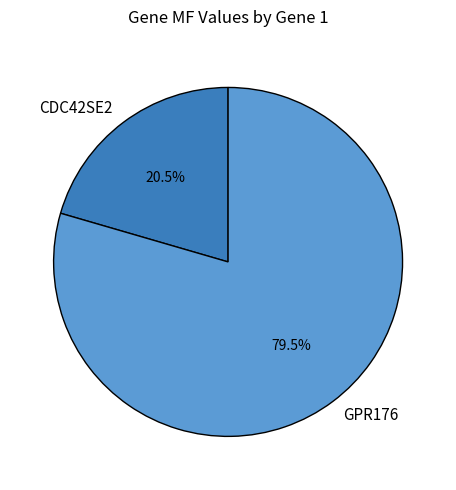

Rank the categories by value from highest to lowest.

GPR176, CDC42SE2